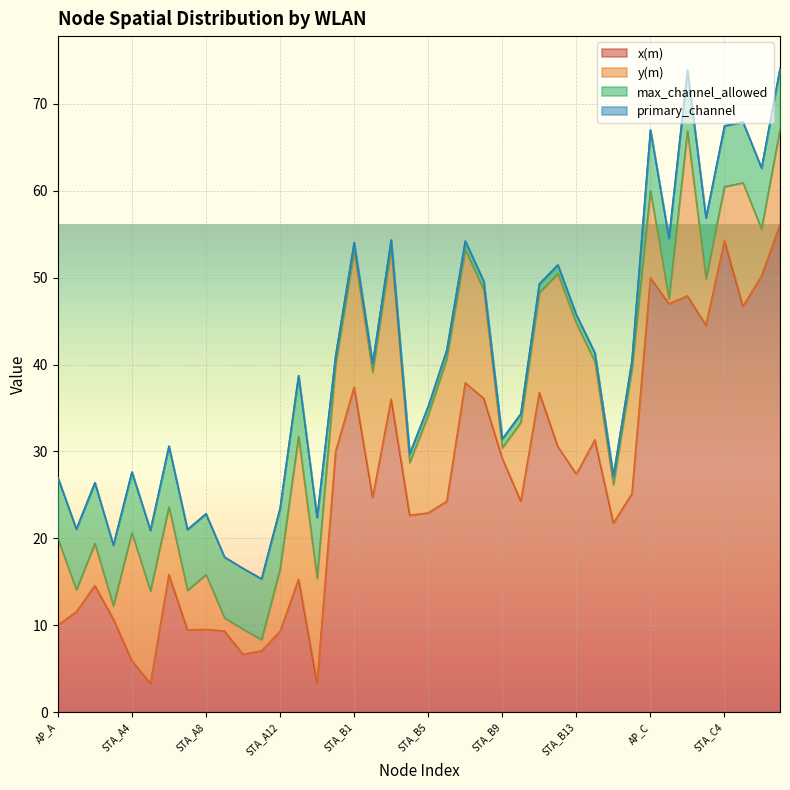

List the labels in order of x(m) value, smallest first.

STA_A5, STA_A14, STA_A4, STA_A10, STA_A11, STA_A12, STA_A9, STA_A7, STA_A8, AP_A, STA_A3, STA_A1, STA_A2, STA_A13, STA_A6, STA_B15, STA_B4, STA_B5, STA_B6, STA_B10, STA_B2, STA_B16, STA_B13, STA_B9, AP_B, STA_B12, STA_B14, STA_B3, STA_B8, STA_B11, STA_B1, STA_B7, STA_C3, STA_C5, STA_C1, STA_C2, AP_C, STA_C6, STA_C4, STA_C7